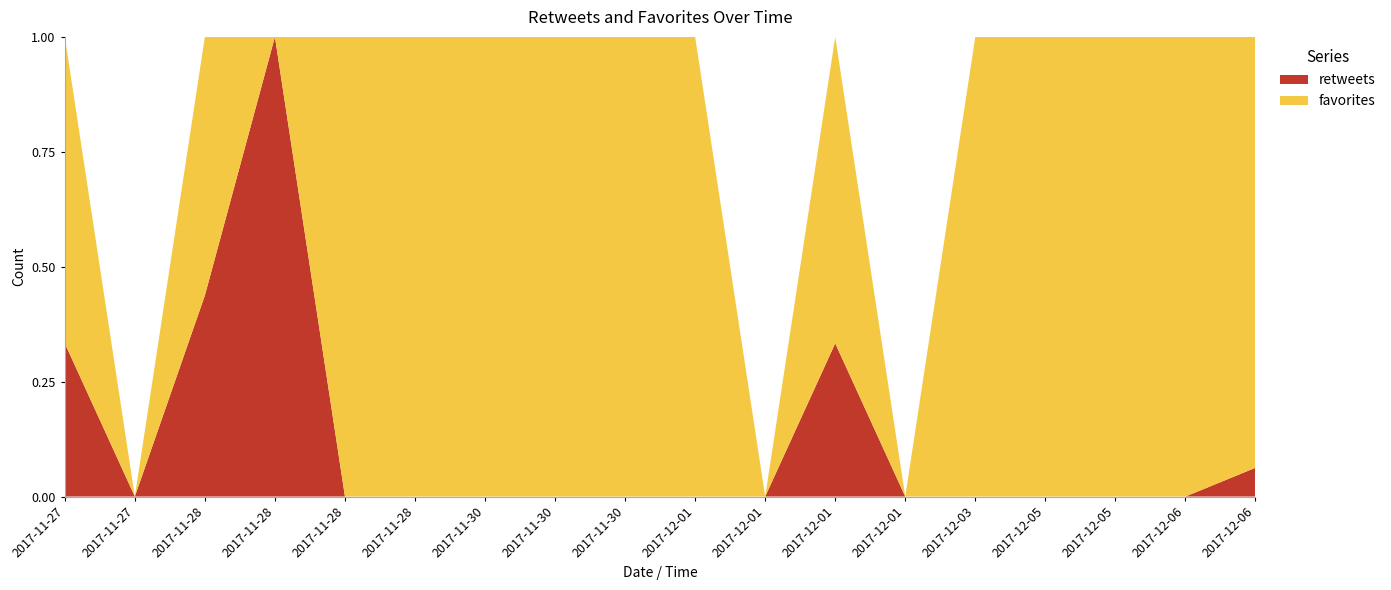

Reading left to right, list all the values displayed in this chart.

retweets: 2017-11-27 12:45=1	2017-11-27 18:27=0	2017-11-28 12:35=7	2017-11-28 12:46=2	2017-11-28 18:15=0	2017-11-28 22:18=0	2017-11-30 17:51=0	2017-11-30 17:58=0	2017-11-30 19:28=0	2017-12-01 10:57=0	2017-12-01 11:49=0	2017-12-01 11:57=1	2017-12-01 12:01=0	2017-12-03 13:05=0	2017-12-05 12:22=0	2017-12-05 12:24=0	2017-12-06 16:12=0	2017-12-06 18:50=1
favorites: 2017-11-27 12:45=2	2017-11-27 18:27=0	2017-11-28 12:35=9	2017-11-28 12:46=0	2017-11-28 18:15=3	2017-11-28 22:18=1	2017-11-30 17:51=2	2017-11-30 17:58=2	2017-11-30 19:28=5	2017-12-01 10:57=1	2017-12-01 11:49=0	2017-12-01 11:57=2	2017-12-01 12:01=0	2017-12-03 13:05=4	2017-12-05 12:22=1	2017-12-05 12:24=3	2017-12-06 16:12=4	2017-12-06 18:50=15